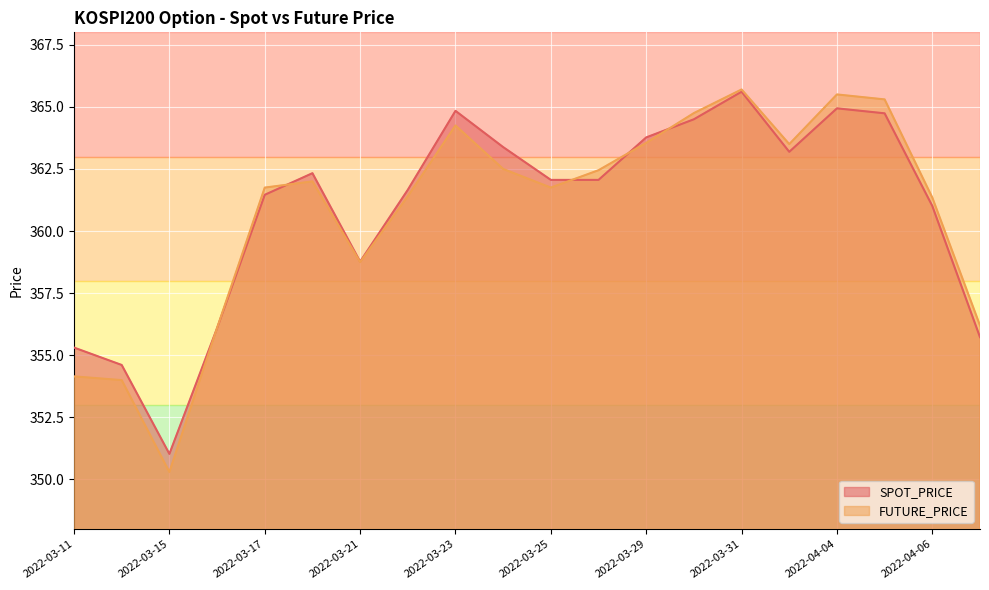

How many data points in FUTURE_PRICE are less than 362?

10